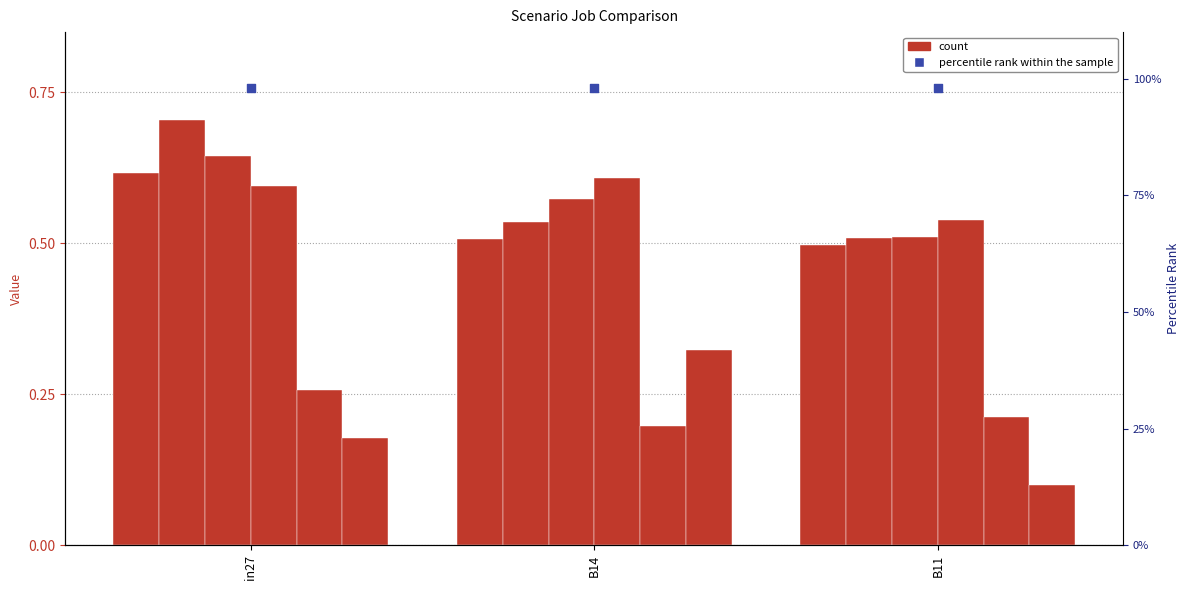

Is the value of job17_scenario1_39 at in27 greater than the value of job15_scenario1_36 at B14?

Yes